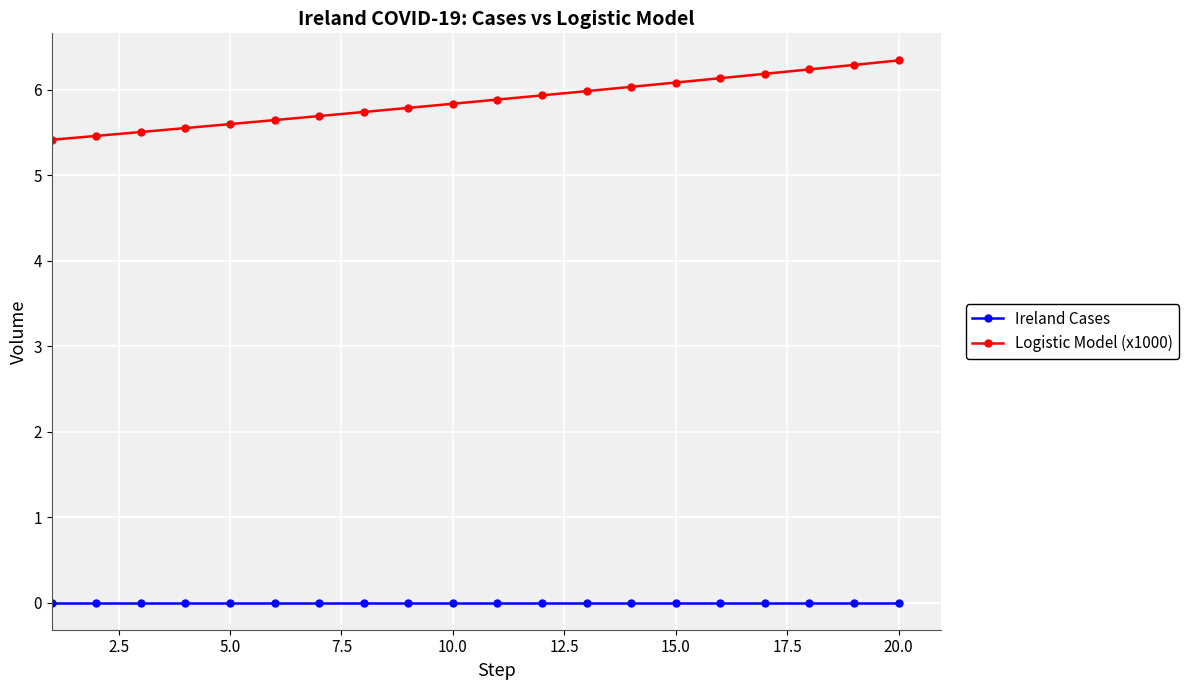

True or false: Ireland Cases and Logistic Model (x1000) cross at least once.

False